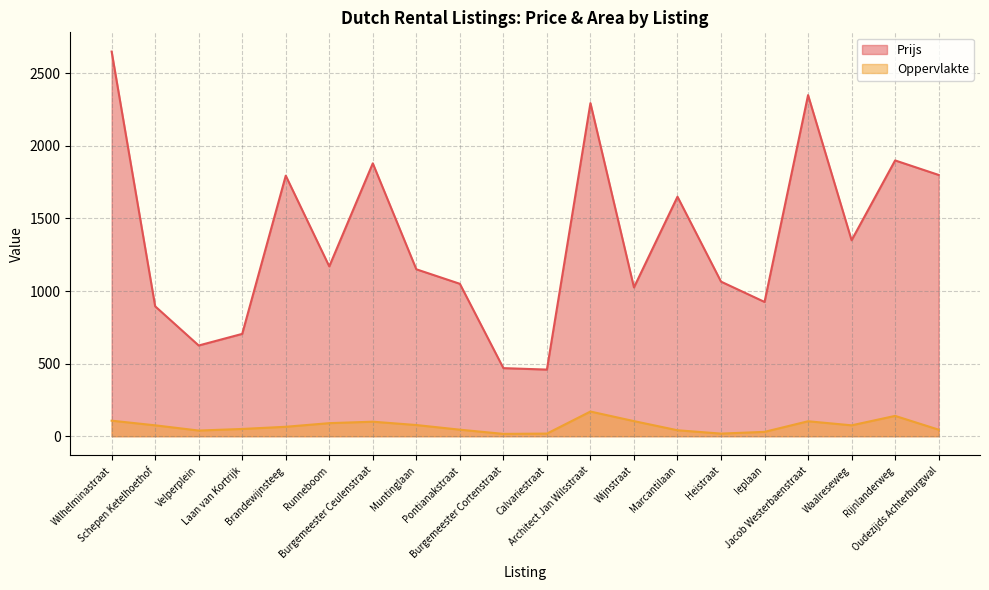

At which category does Prijs reach its first local peak?

Brandewijnsteeg